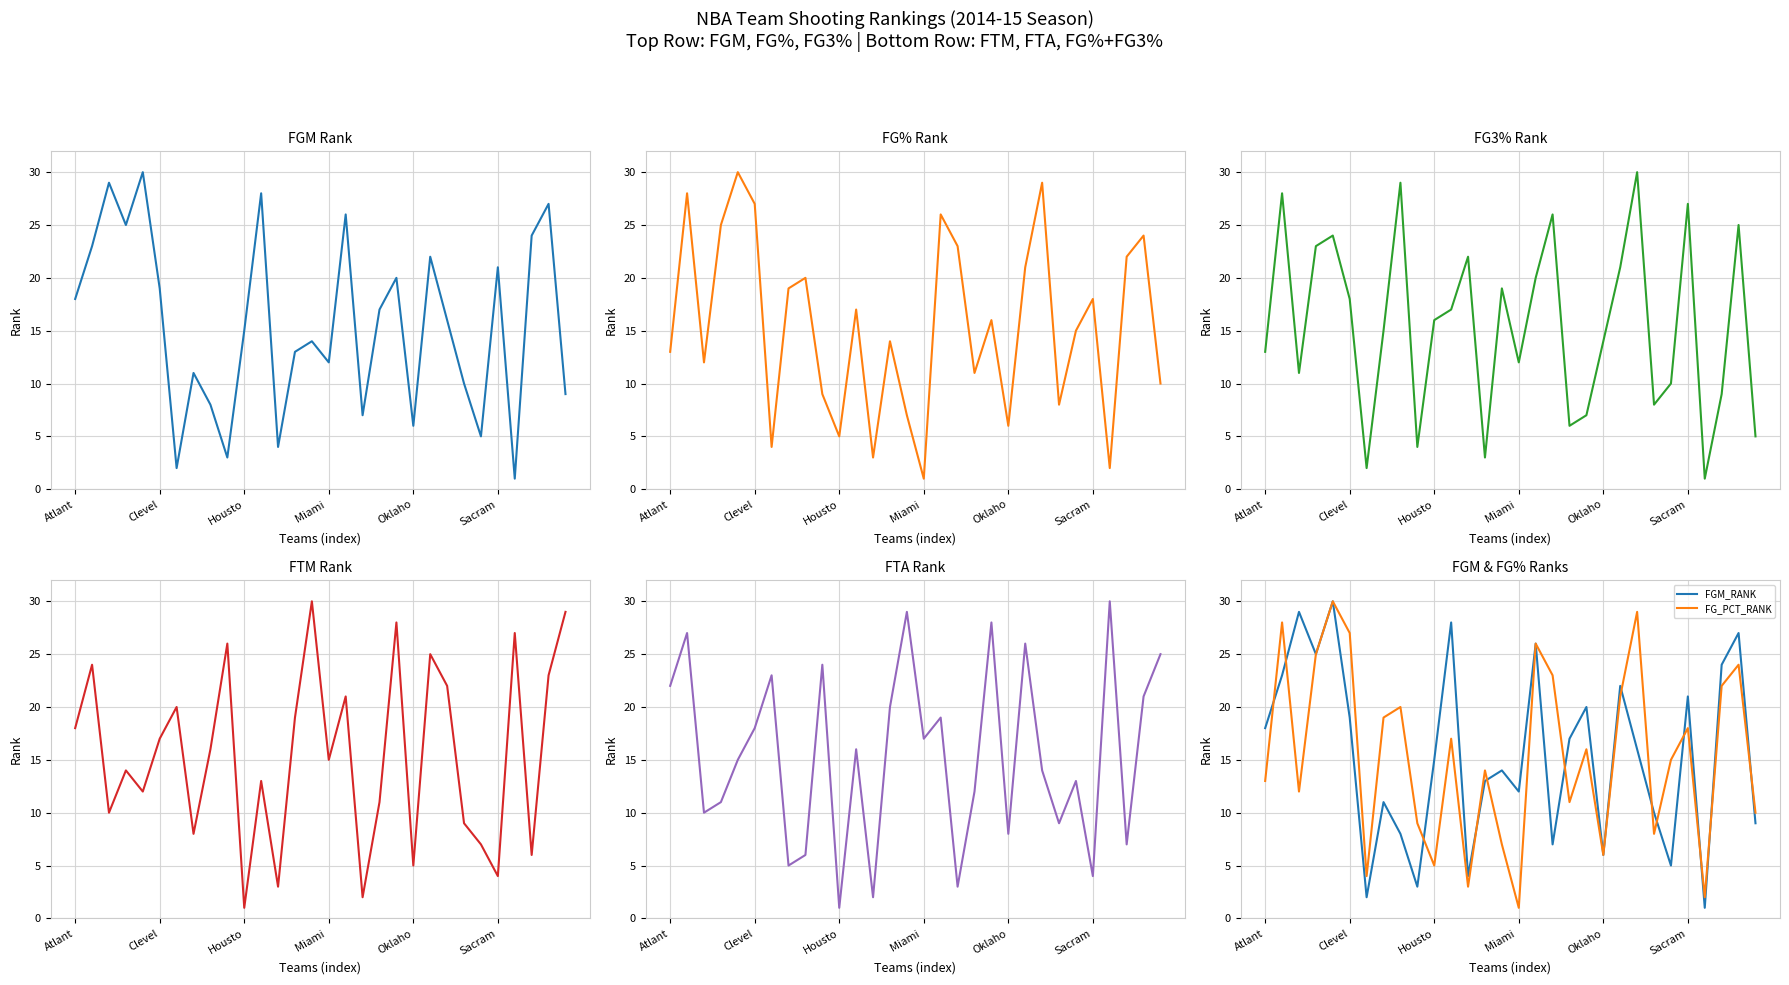

What is the maximum value shown in the chart?

30